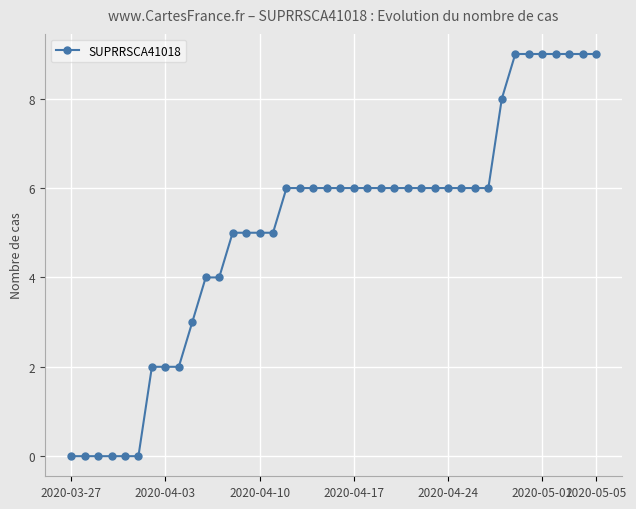

Count the number of data series in this chart.

1